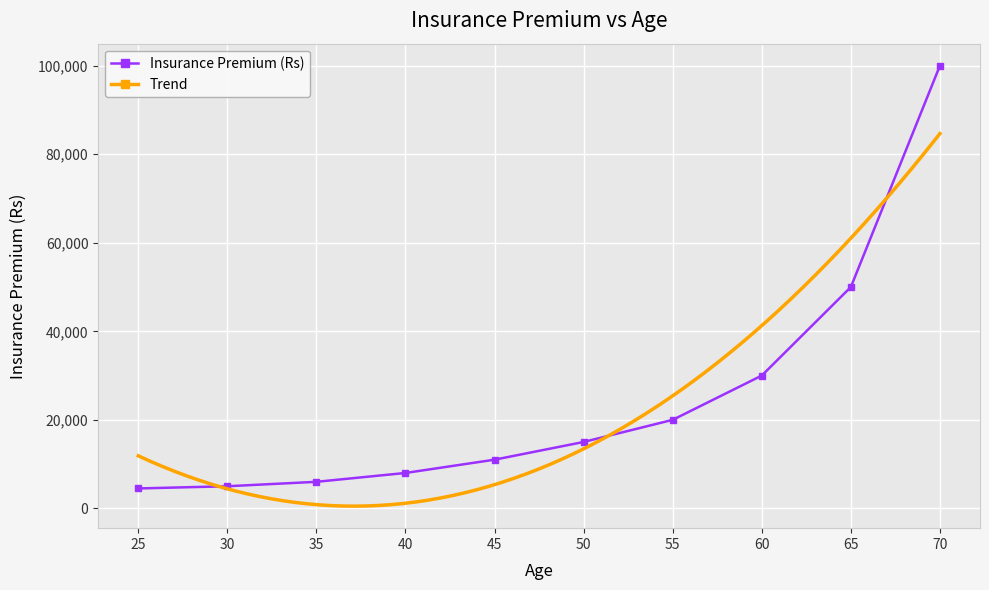

What is the greatest value displayed?

100000